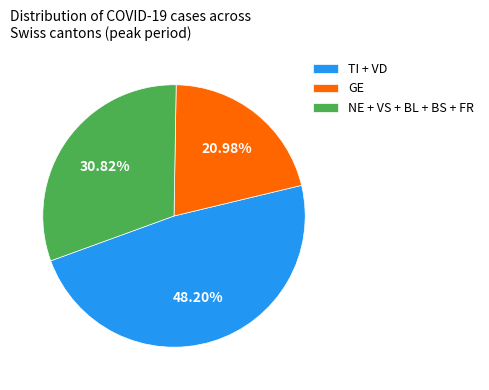

Rank the categories by value from highest to lowest.

TI + VD, NE + VS + BL + BS + FR, GE